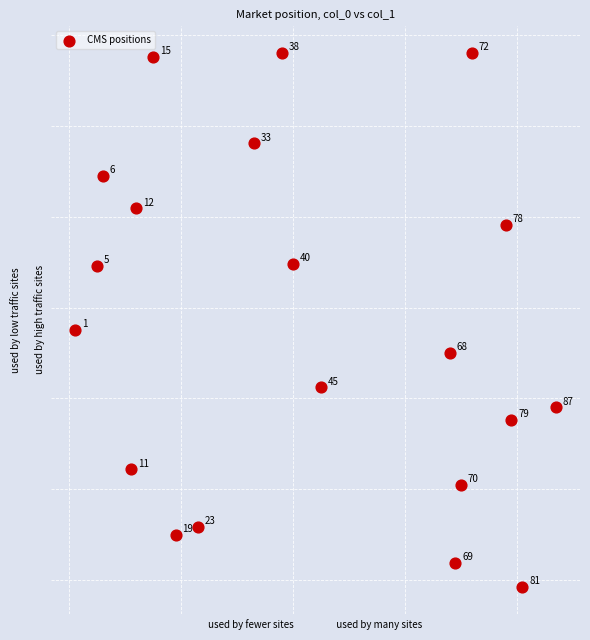

What is the range of X values (max minus min)?

86